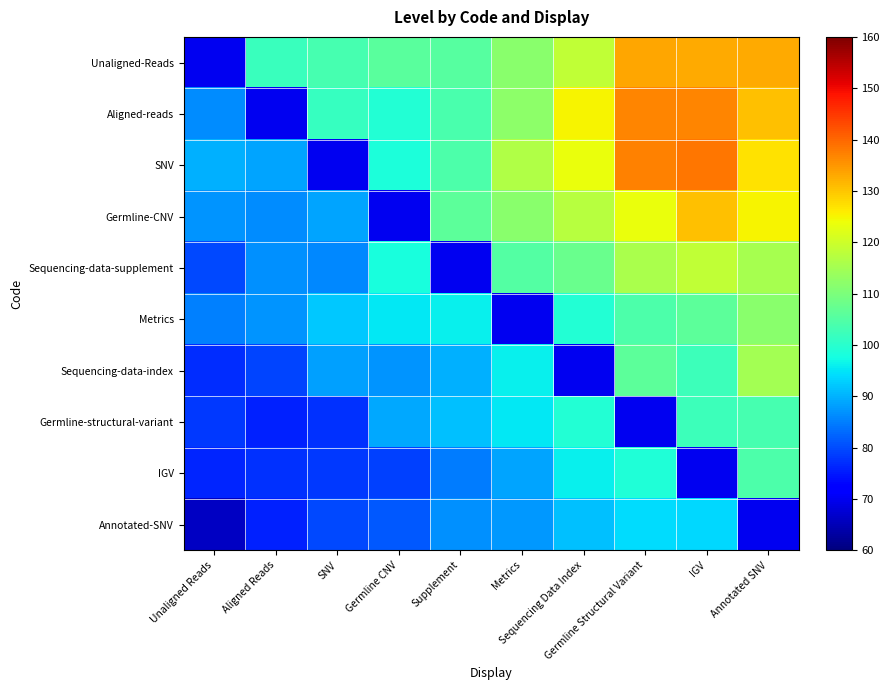

At which category is the sum across all series the highest?

Annotated SNV